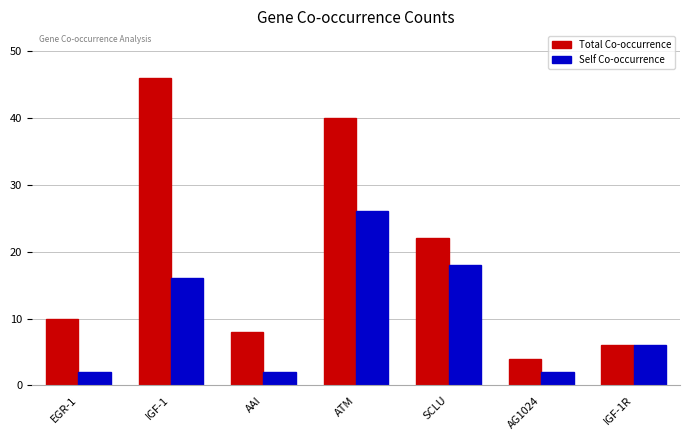

What is the greatest value displayed?

46